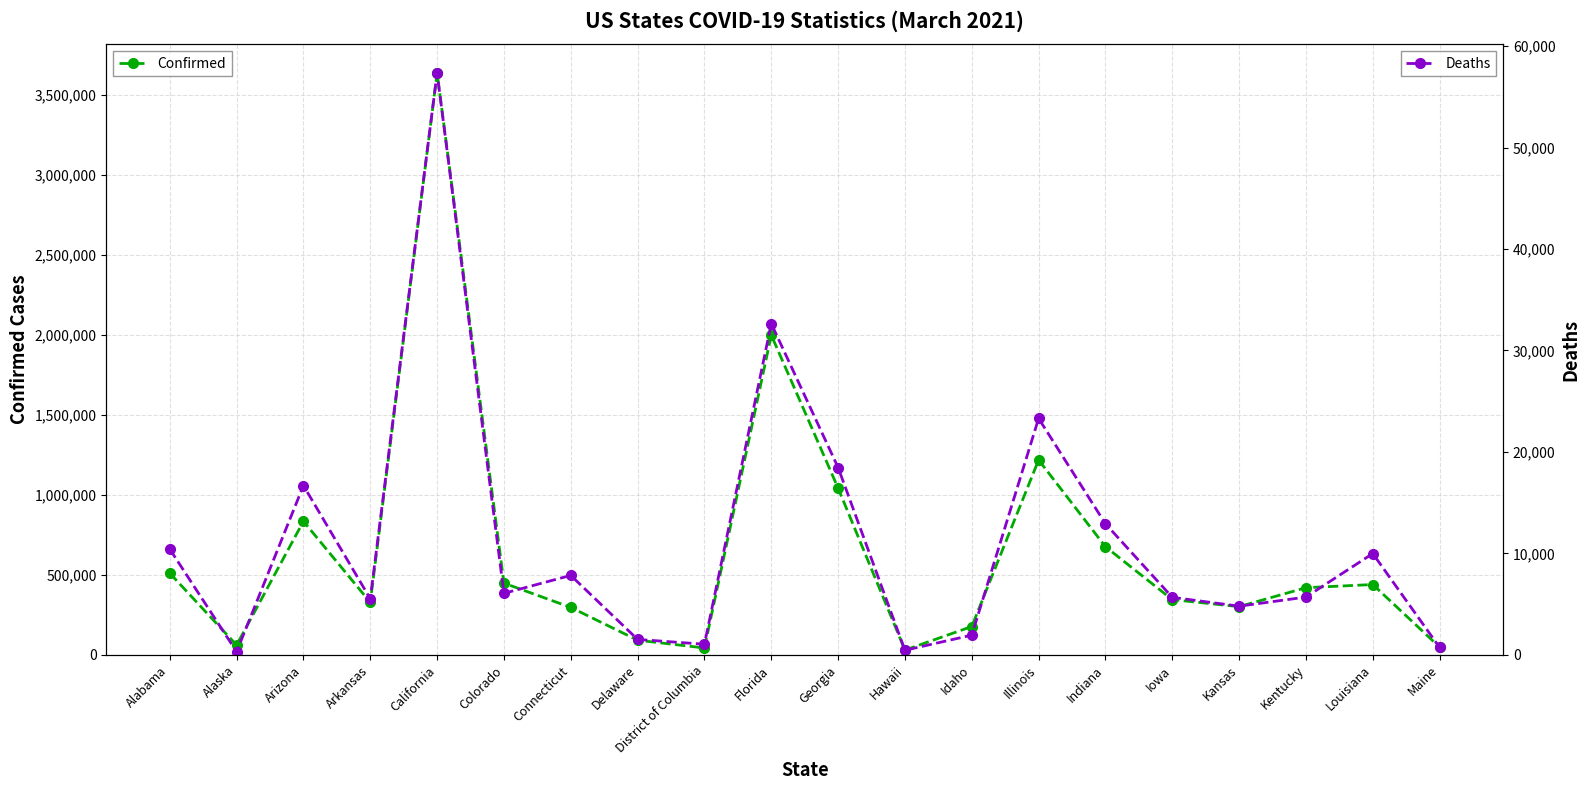

What is the difference between the maximum and minimum values in the Deaths series?

57040